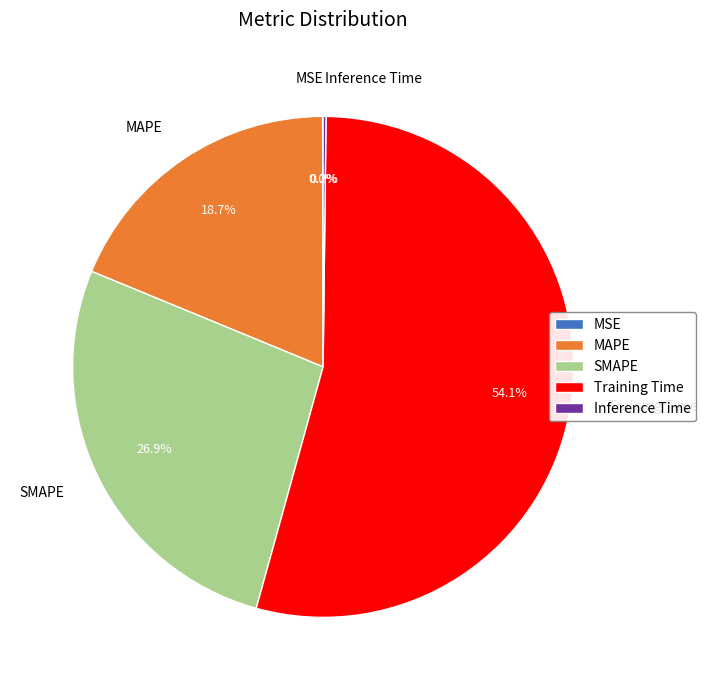

Does any single category account for the majority?

Yes